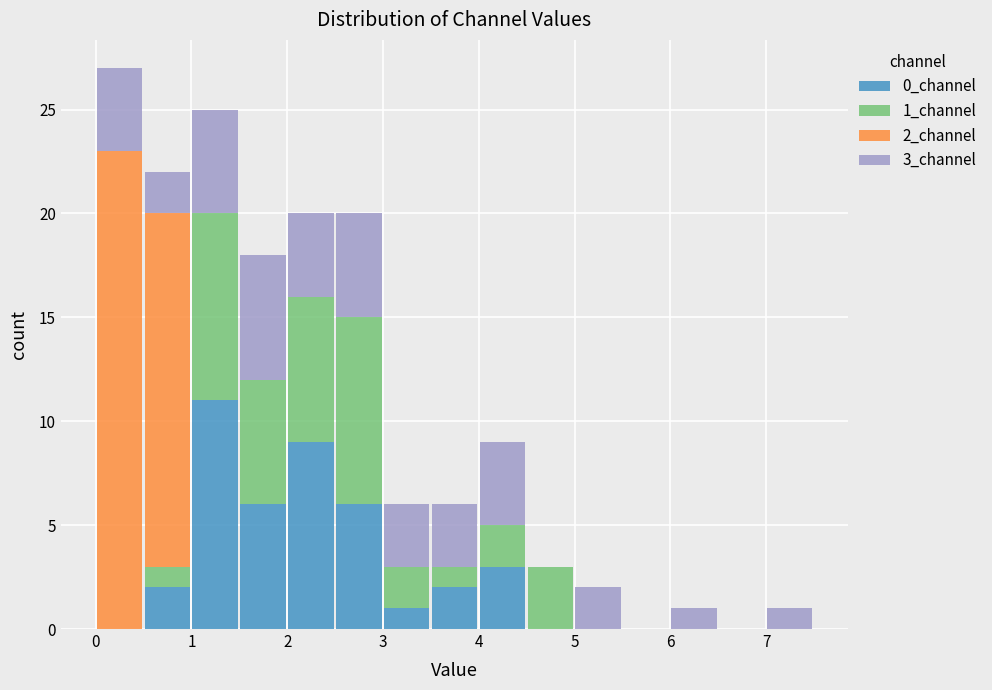

What is the total height of the stacked bar covering 6.0 to 6.5 on the x-axis? Neither the bar edges nor the heights are printed on the chart, so give them approximately, as read against the axes.

1